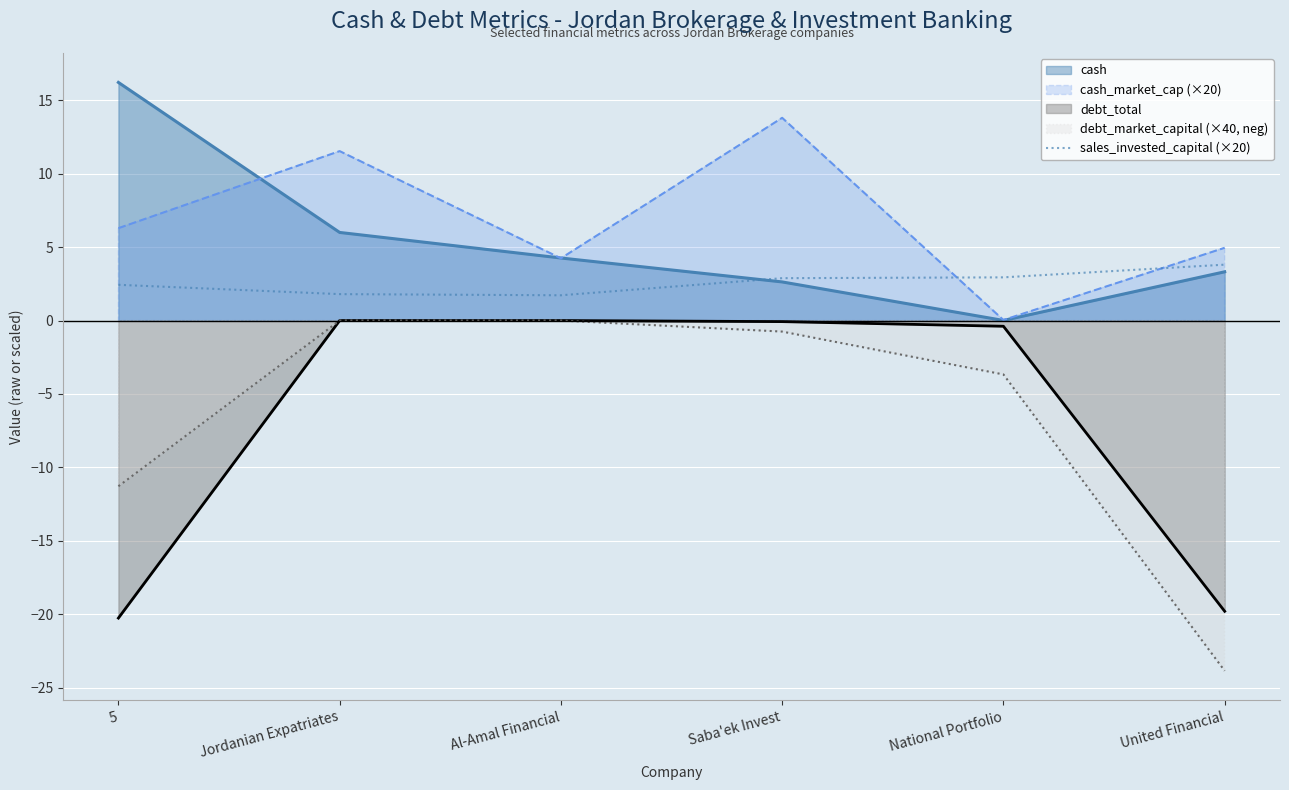

Does the chart display data point markers on the line(s)?

No